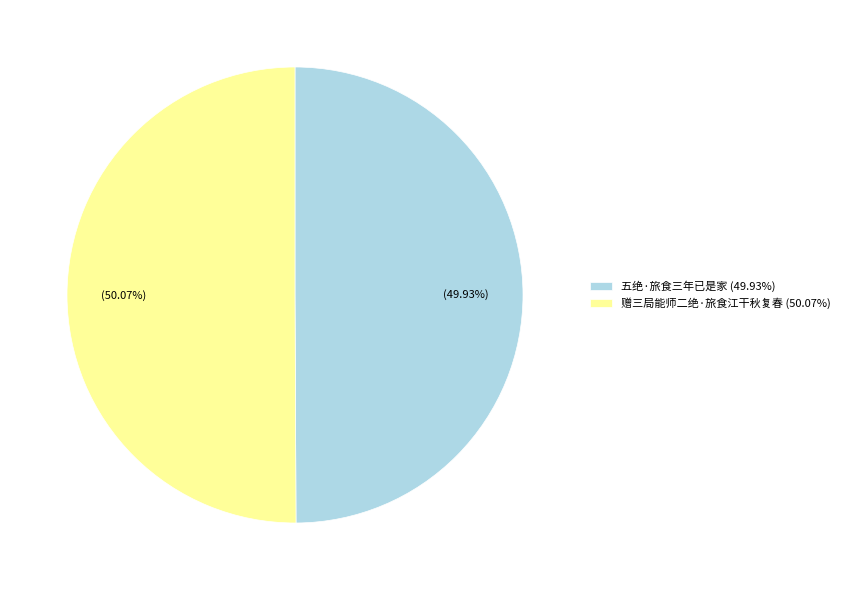

Is it true that 赠三局能师二绝·旅食江干秋复春 is 50% of the pie?

True